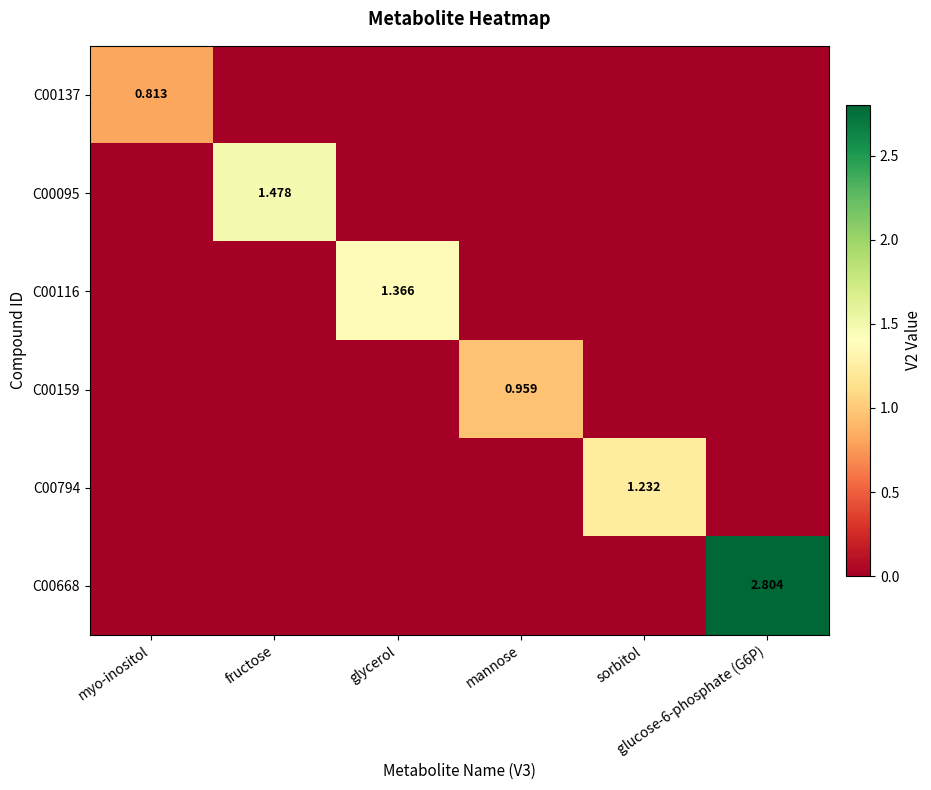

Where is C00668 nearest to the value 1?

myo-inositol